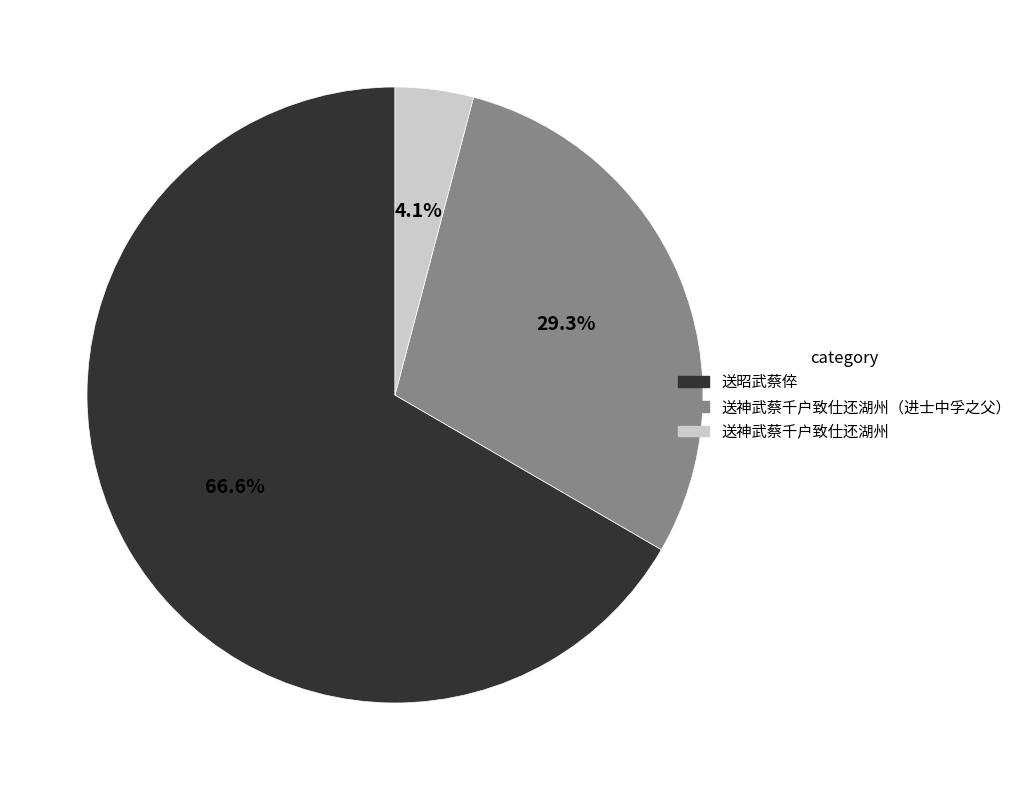

What percentage is NOT represented by 送昭武蔡倅?

33.4%